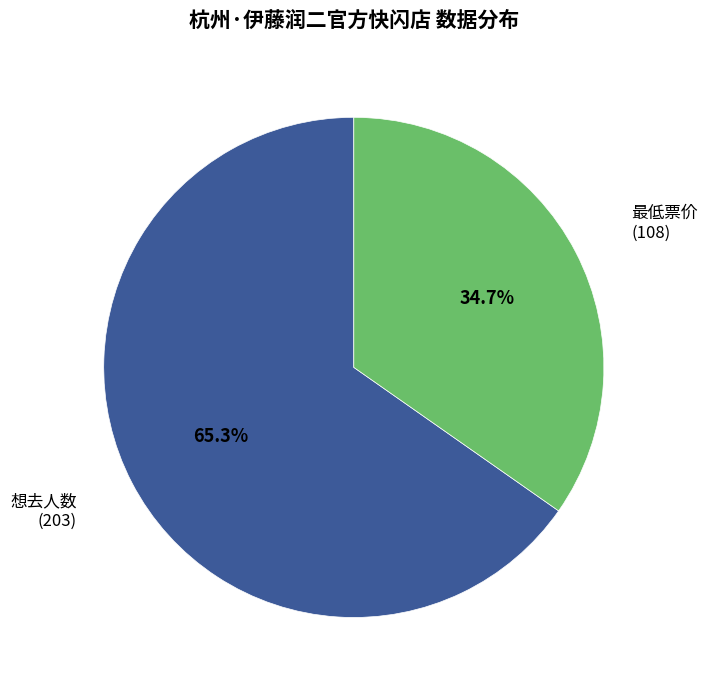

To the nearest percent, what is the difference between the largest and smallest slice percentages?

31%